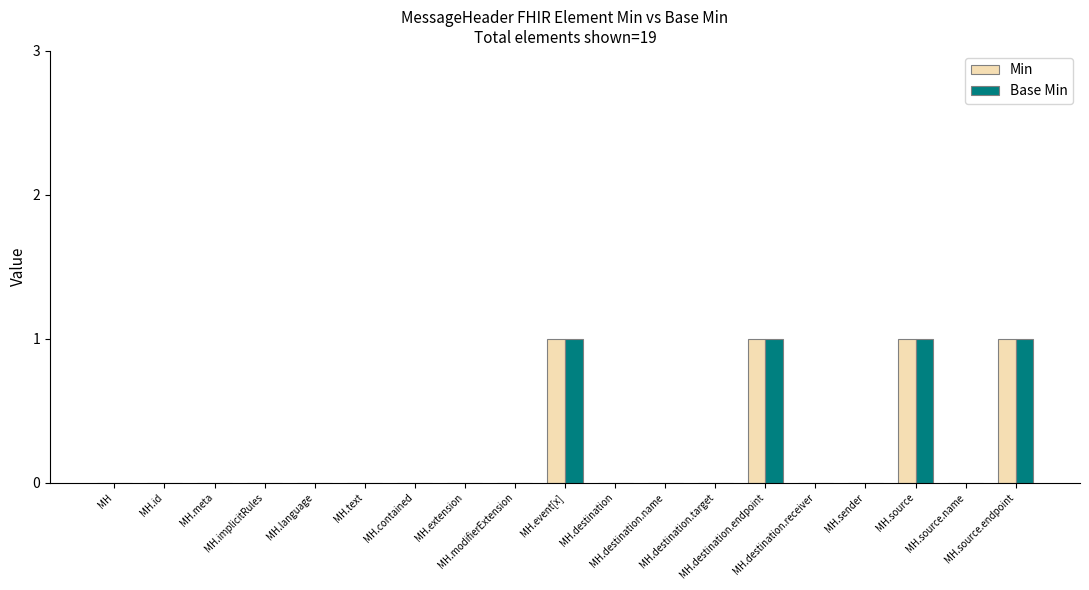

Which series changed the most between MH.id and MH.event[x]?

Min